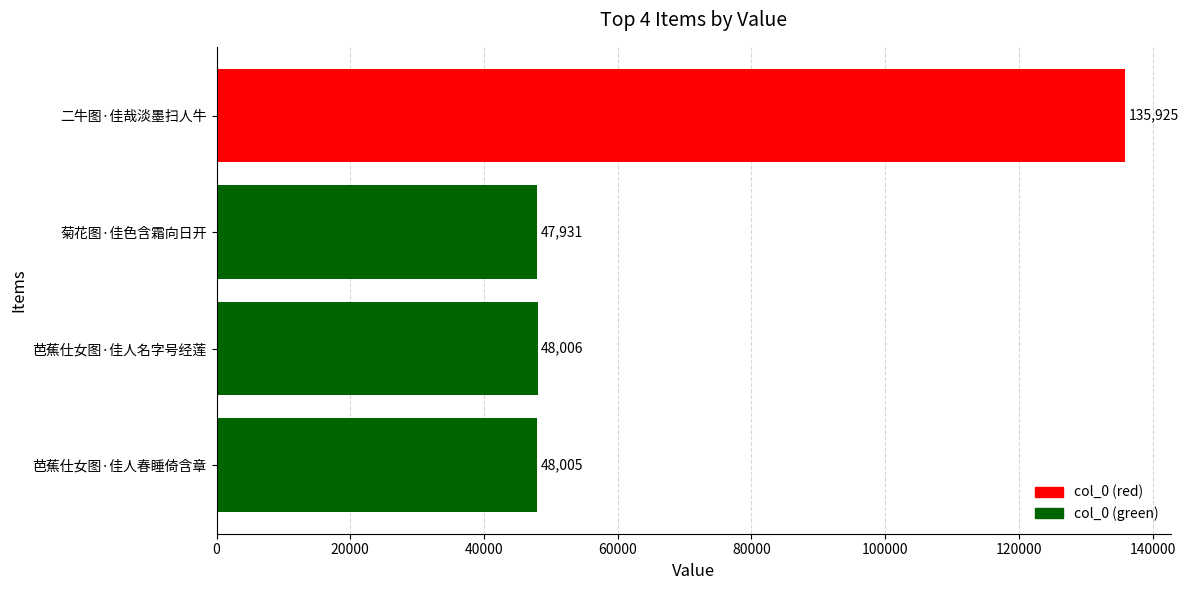

Reading top to bottom, transcribe all the data shown in this chart.

二牛图·佳哉淡墨扫人牛=135925	菊花图·佳色含霜向日开=47931	芭蕉仕女图·佳人名字号经莲=48006	芭蕉仕女图·佳人春睡倚含章=48005